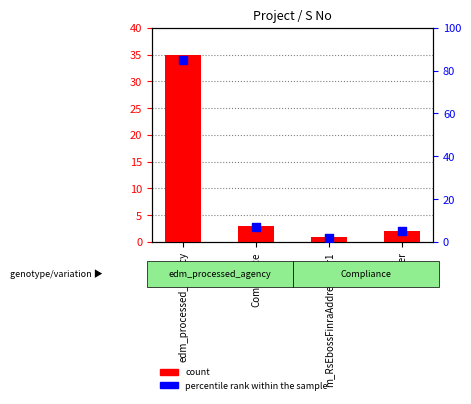

Which series reaches the maximum Y coordinate?

percentile rank within the sample